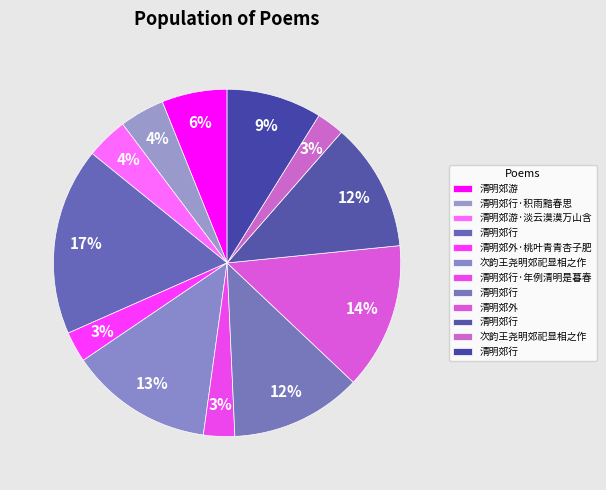

How many segments does this pie chart have?

12